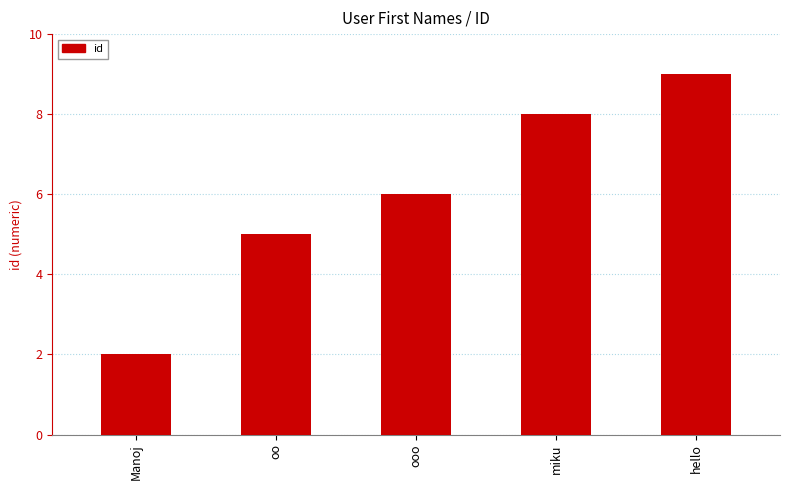

What is the sum of the values at oo and miku?

13